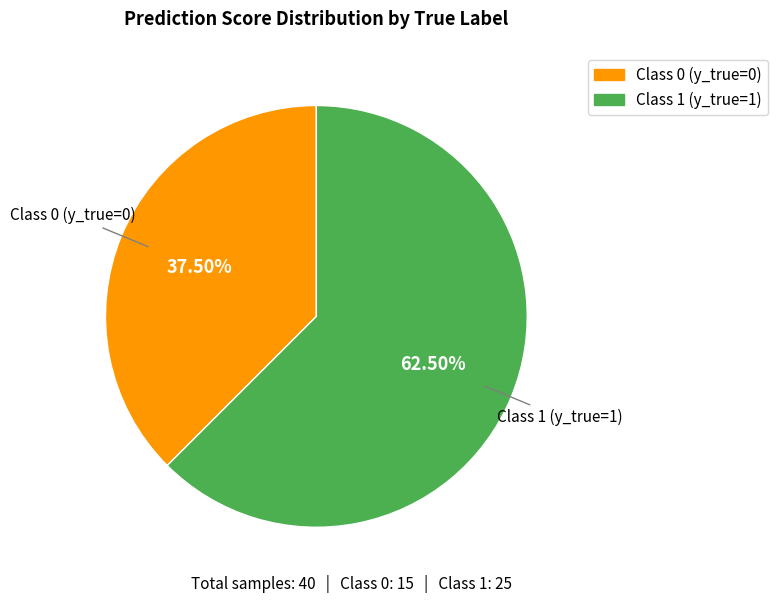

Is there a majority slice in this chart?

Yes